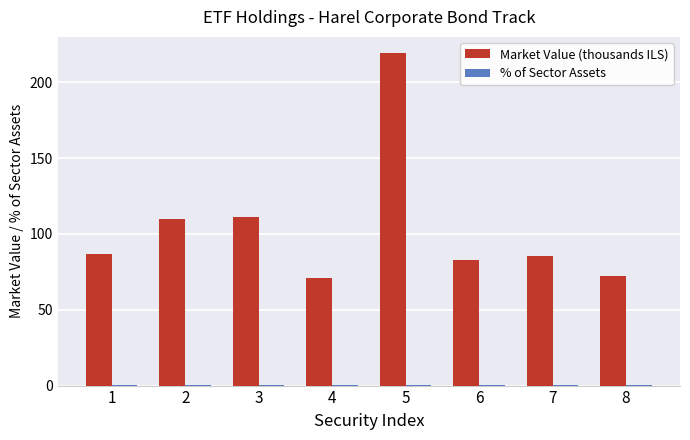

Which series changed the most between 3 and 6?

Market Value (thousands ILS)